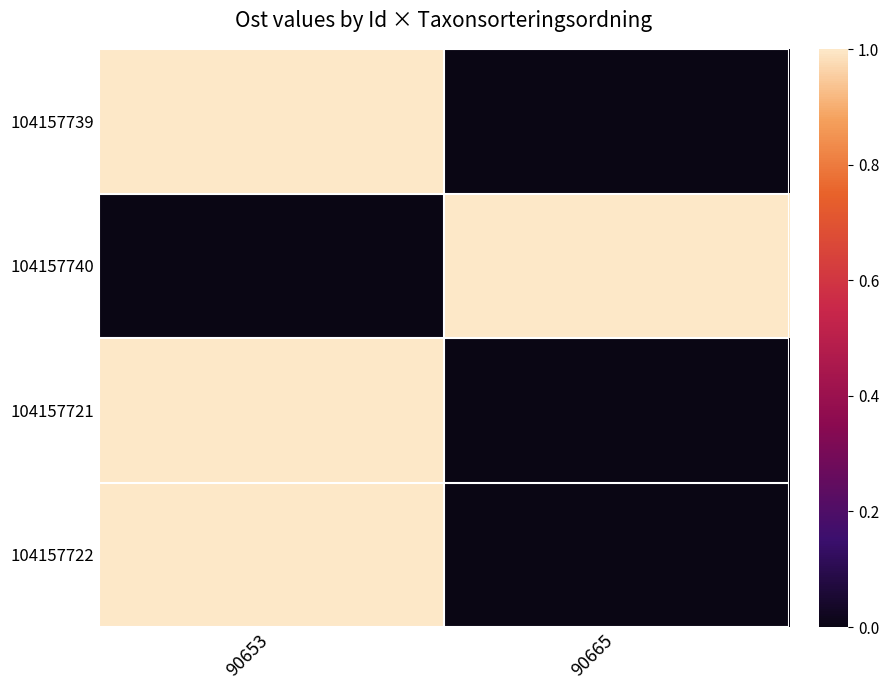

What is the total value across all series at 90665?

1.0